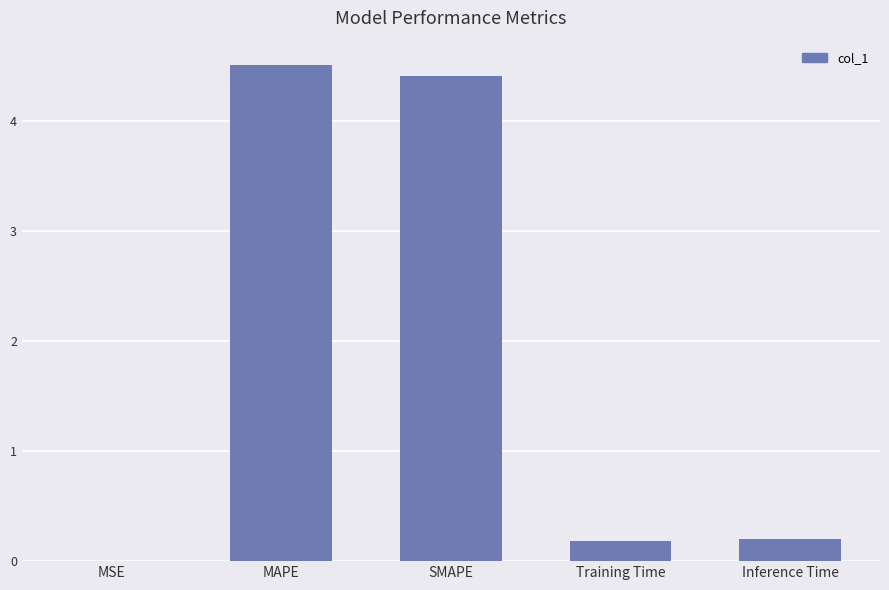

Which label corresponds to the largest value in the chart?

MAPE